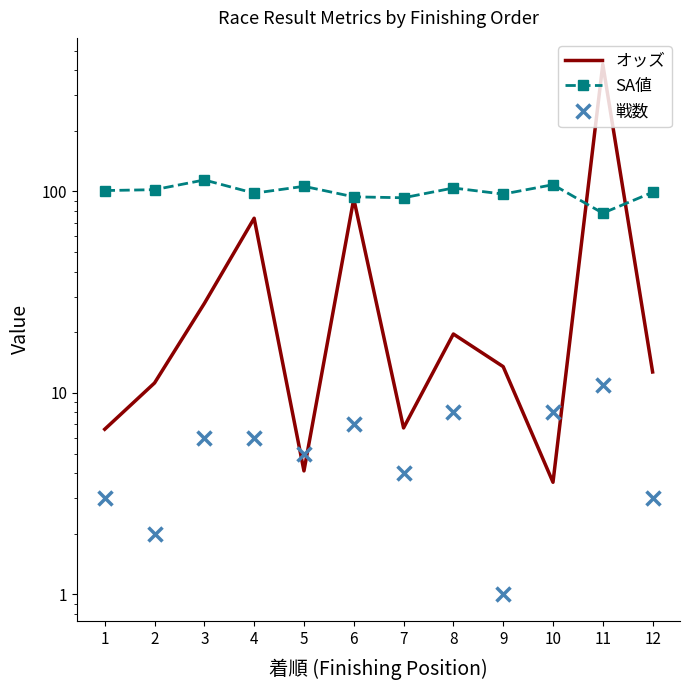

Which series has the largest range (max minus min)?

オッズ